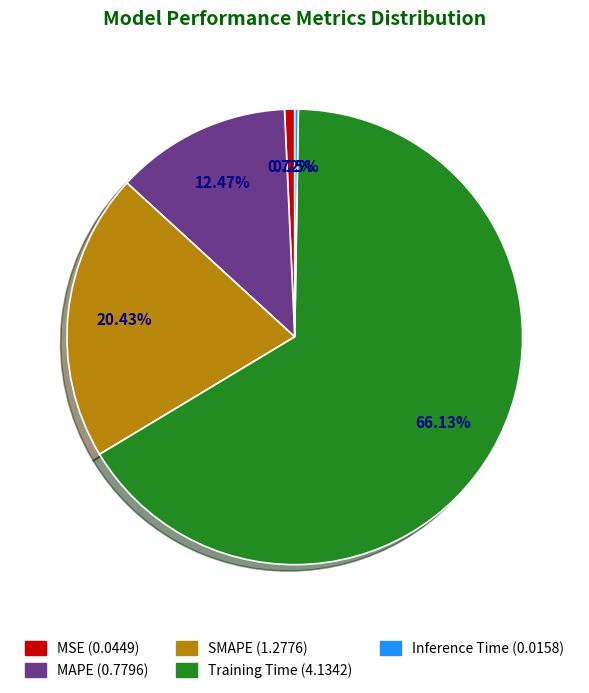

Which slice is the largest?

Training Time